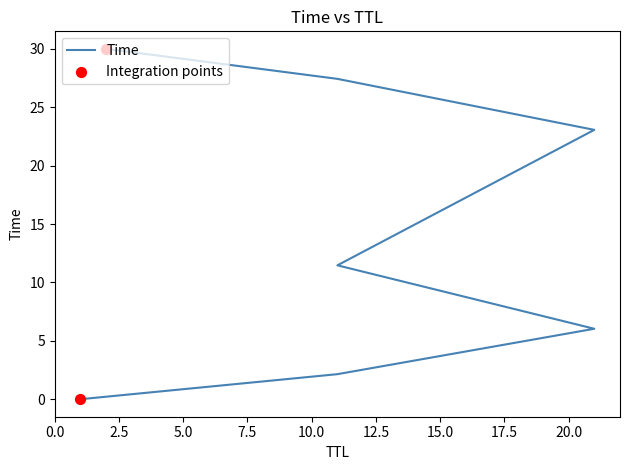

Which has a higher value, 21 or 11?

21